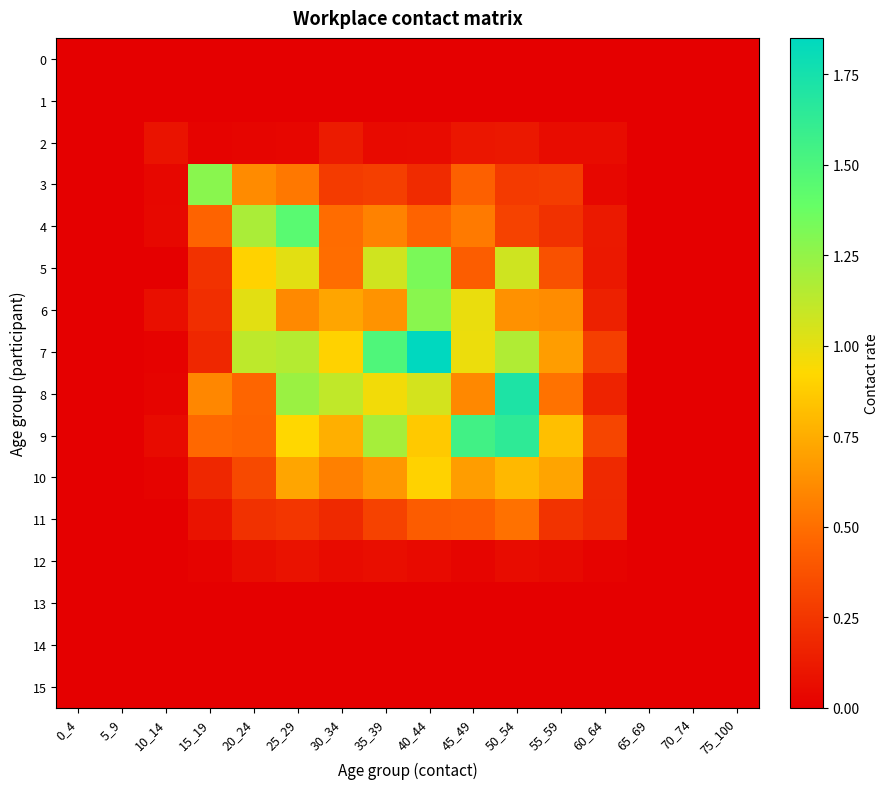

Reading left to right, transcribe all the data shown in this chart.

0: 0_4=0.0	5_9=0.0	10_14=0.0	15_19=0.0	20_24=0.0	25_29=0.0	30_34=0.0	35_39=0.0	40_44=0.0	45_49=0.0	50_54=0.0	55_59=0.0	60_64=0.0	65_69=0.0	70_74=0.0	75_100=0.0
1: 0_4=0.0	5_9=0.0	10_14=0.0	15_19=0.0	20_24=0.0	25_29=0.0	30_34=0.0	35_39=0.0	40_44=0.0	45_49=0.0	50_54=0.0	55_59=0.0	60_64=0.0	65_69=0.0	70_74=0.0	75_100=0.0
2: 0_4=0.0	5_9=0.0	10_14=0.1	15_19=0.0	20_24=0.0	25_29=0.0	30_34=0.1	35_39=0.0	40_44=0.1	45_49=0.1	50_54=0.1	55_59=0.1	60_64=0.1	65_69=0.0	70_74=0.0	75_100=0.0
3: 0_4=0.0	5_9=0.0	10_14=0.0	15_19=1.3	20_24=0.6	25_29=0.5	30_34=0.3	35_39=0.3	40_44=0.2	45_49=0.4	50_54=0.3	55_59=0.3	60_64=0.0	65_69=0.0	70_74=0.0	75_100=0.0
4: 0_4=0.0	5_9=0.0	10_14=0.0	15_19=0.5	20_24=1.2	25_29=1.4	30_34=0.5	35_39=0.6	40_44=0.5	45_49=0.5	50_54=0.3	55_59=0.2	60_64=0.1	65_69=0.0	70_74=0.0	75_100=0.0
5: 0_4=0.0	5_9=0.0	10_14=0.0	15_19=0.2	20_24=0.9	25_29=1.0	30_34=0.5	35_39=1.1	40_44=1.3	45_49=0.4	50_54=1.1	55_59=0.4	60_64=0.1	65_69=0.0	70_74=0.0	75_100=0.0
6: 0_4=0.0	5_9=0.0	10_14=0.1	15_19=0.2	20_24=1.0	25_29=0.6	30_34=0.7	35_39=0.6	40_44=1.3	45_49=1.0	50_54=0.6	55_59=0.6	60_64=0.2	65_69=0.0	70_74=0.0	75_100=0.0
7: 0_4=0.0	5_9=0.0	10_14=0.0	15_19=0.2	20_24=1.1	25_29=1.2	30_34=0.9	35_39=1.5	40_44=1.9	45_49=1.0	50_54=1.2	55_59=0.7	60_64=0.3	65_69=0.0	70_74=0.0	75_100=0.0
8: 0_4=0.0	5_9=0.0	10_14=0.0	15_19=0.6	20_24=0.5	25_29=1.2	30_34=1.1	35_39=1.0	40_44=1.1	45_49=0.6	50_54=1.7	55_59=0.5	60_64=0.2	65_69=0.0	70_74=0.0	75_100=0.0
9: 0_4=0.0	5_9=0.0	10_14=0.1	15_19=0.5	20_24=0.4	25_29=0.9	30_34=0.8	35_39=1.2	40_44=0.9	45_49=1.6	50_54=1.6	55_59=0.8	60_64=0.3	65_69=0.0	70_74=0.0	75_100=0.0
10: 0_4=0.0	5_9=0.0	10_14=0.0	15_19=0.2	20_24=0.3	25_29=0.7	30_34=0.6	35_39=0.7	40_44=0.9	45_49=0.7	50_54=0.8	55_59=0.7	60_64=0.2	65_69=0.0	70_74=0.0	75_100=0.0
11: 0_4=0.0	5_9=0.0	10_14=0.0	15_19=0.1	20_24=0.2	25_29=0.2	30_34=0.2	35_39=0.3	40_44=0.4	45_49=0.4	50_54=0.5	55_59=0.2	60_64=0.2	65_69=0.0	70_74=0.0	75_100=0.0
12: 0_4=0.0	5_9=0.0	10_14=0.0	15_19=0.0	20_24=0.1	25_29=0.1	30_34=0.1	35_39=0.1	40_44=0.0	45_49=0.0	50_54=0.1	55_59=0.0	60_64=0.0	65_69=0.0	70_74=0.0	75_100=0.0
13: 0_4=0.0	5_9=0.0	10_14=0.0	15_19=0.0	20_24=0.0	25_29=0.0	30_34=0.0	35_39=0.0	40_44=0.0	45_49=0.0	50_54=0.0	55_59=0.0	60_64=0.0	65_69=0.0	70_74=0.0	75_100=0.0
14: 0_4=0.0	5_9=0.0	10_14=0.0	15_19=0.0	20_24=0.0	25_29=0.0	30_34=0.0	35_39=0.0	40_44=0.0	45_49=0.0	50_54=0.0	55_59=0.0	60_64=0.0	65_69=0.0	70_74=0.0	75_100=0.0
15: 0_4=0.0	5_9=0.0	10_14=0.0	15_19=0.0	20_24=0.0	25_29=0.0	30_34=0.0	35_39=0.0	40_44=0.0	45_49=0.0	50_54=0.0	55_59=0.0	60_64=0.0	65_69=0.0	70_74=0.0	75_100=0.0